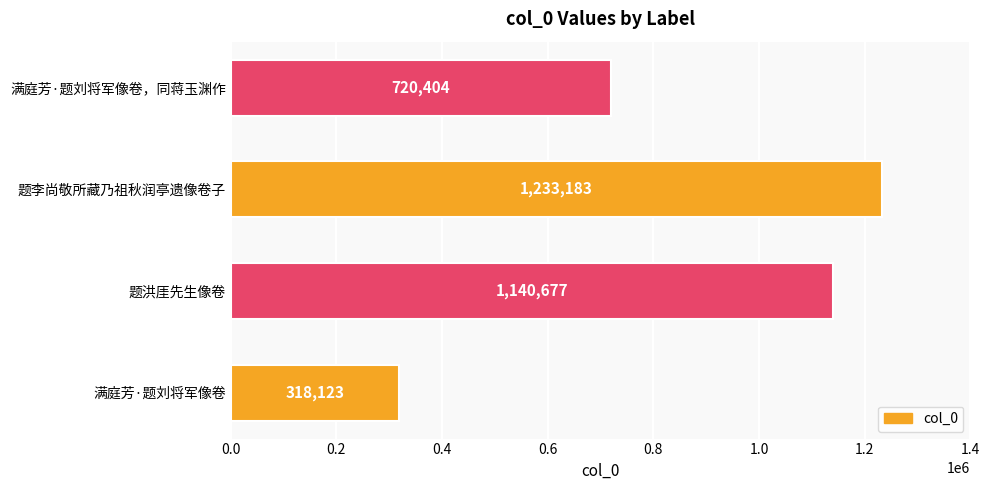

List the labels in order of value, largest first.

题李尚敬所藏乃祖秋润亭遗像卷子, 题洪厓先生像卷, 满庭芳·题刘将军像卷，同蒋玉渊作, 满庭芳·题刘将军像卷